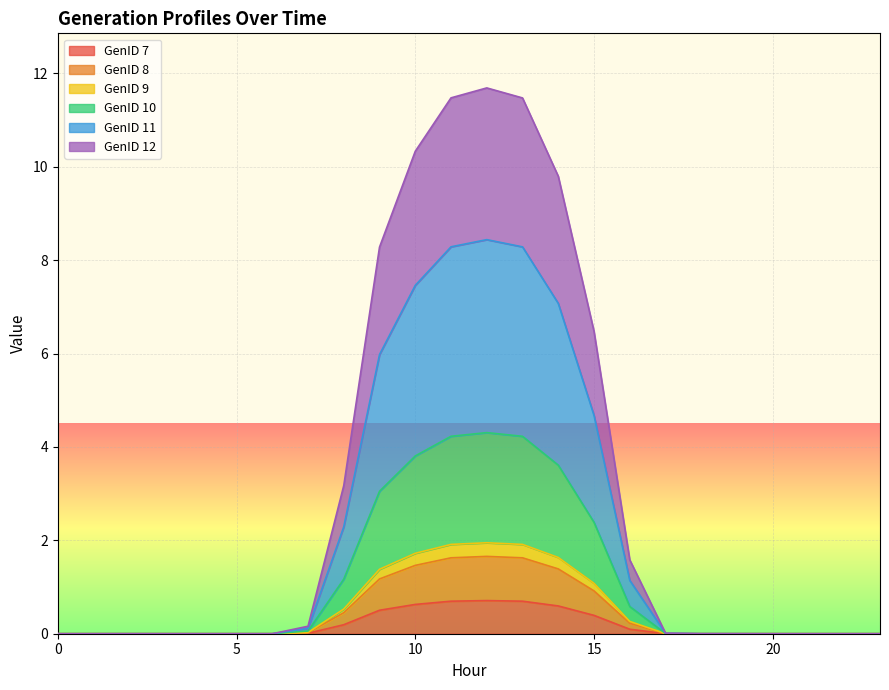

At which label is GenID 10 closest to 2?

15